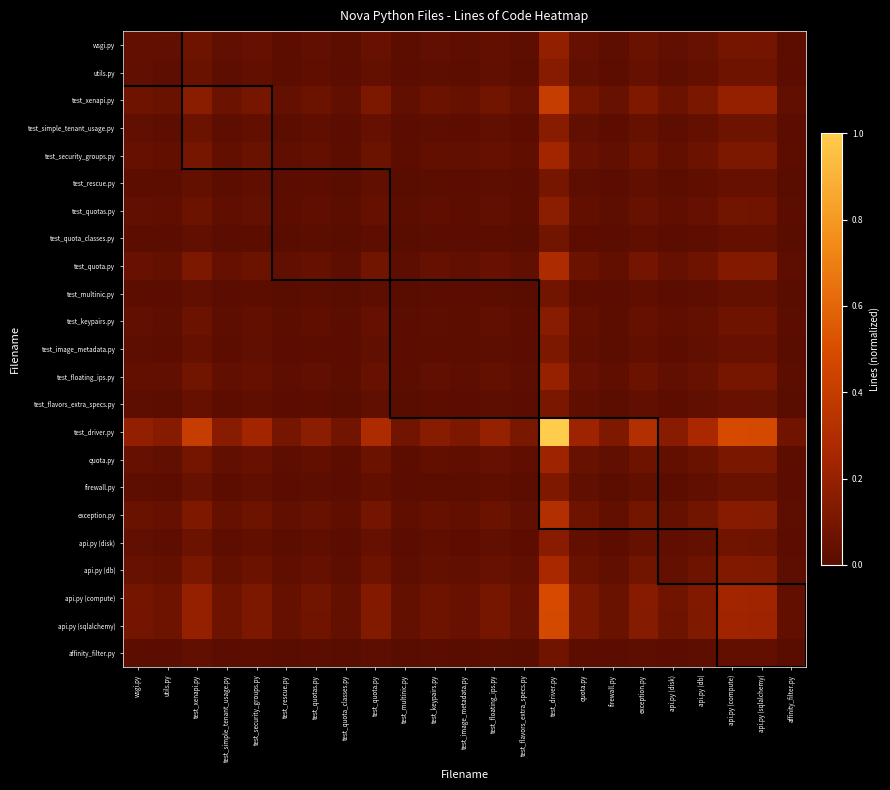

Which has a higher value, test_floating_ips.py or test_simple_tenant_usage.py?

test_floating_ips.py